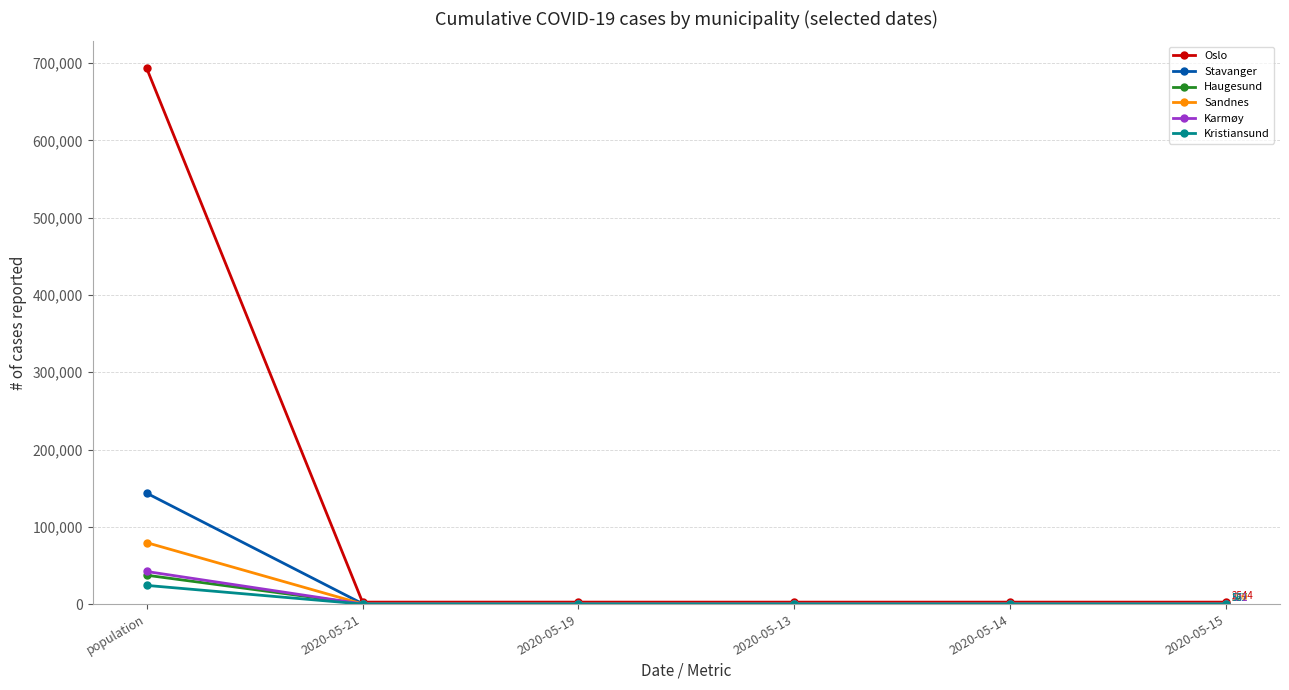

What is the label of the 2nd point from the left?

2020-05-21